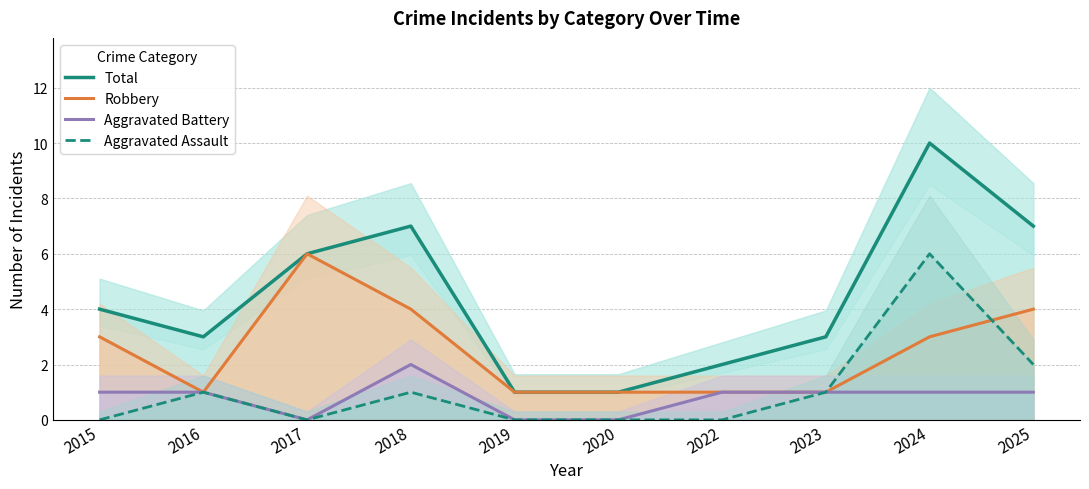

Reading left to right, list all the values displayed in this chart.

Total: 2015=4	2016=3	2017=6	2018=7	2019=1	2020=1	2022=2	2023=3	2024=10	2025=7
Robbery: 2015=3	2016=1	2017=6	2018=4	2019=1	2020=1	2022=1	2023=1	2024=3	2025=4
Aggravated Battery: 2015=1	2016=1	2017=0	2018=2	2019=0	2020=0	2022=1	2023=1	2024=1	2025=1
Aggravated Assault: 2015=0	2016=1	2017=0	2018=1	2019=0	2020=0	2022=0	2023=1	2024=6	2025=2